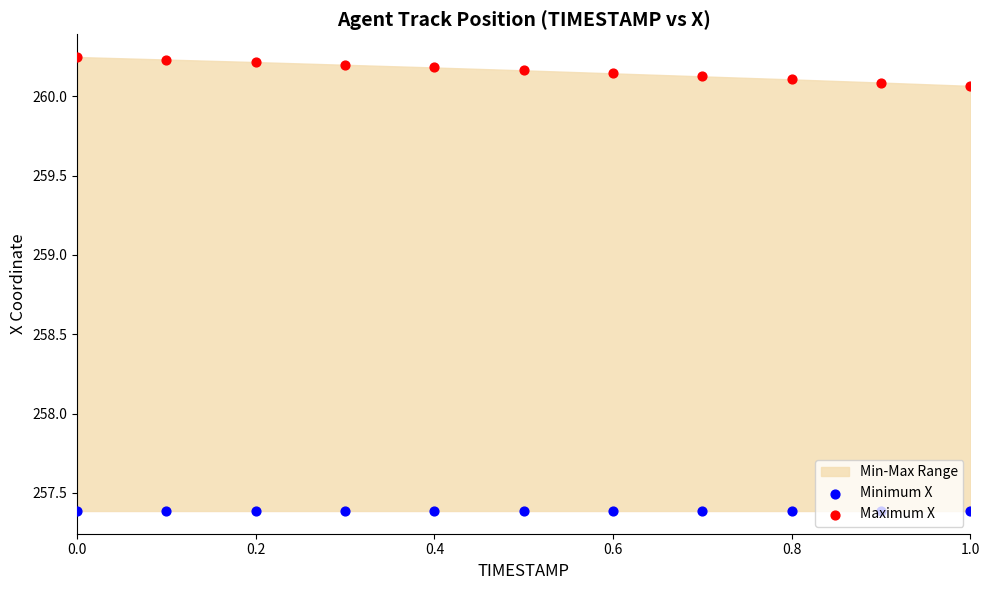

Which series has the widest spread of Y values?

Maximum X